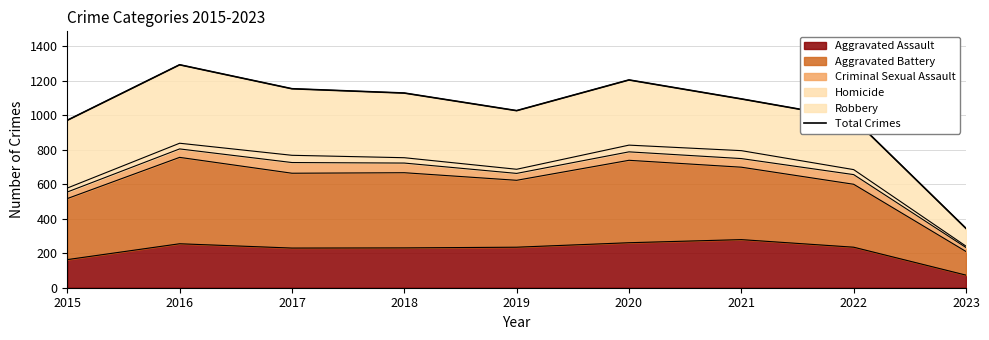

What is the difference between the maximum and second lowest values?

322